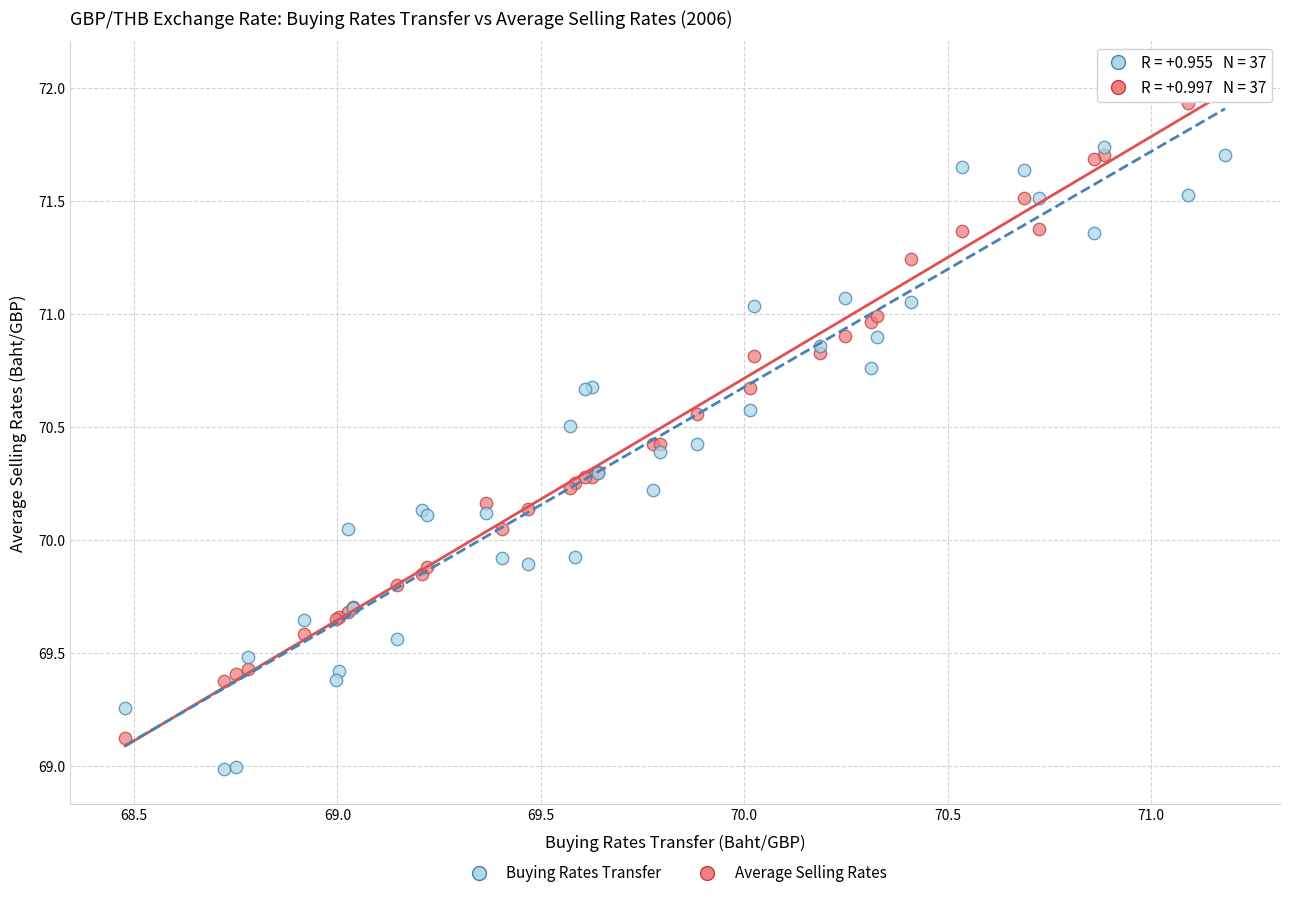

Which series reaches the maximum Y coordinate?

Average Selling Rates